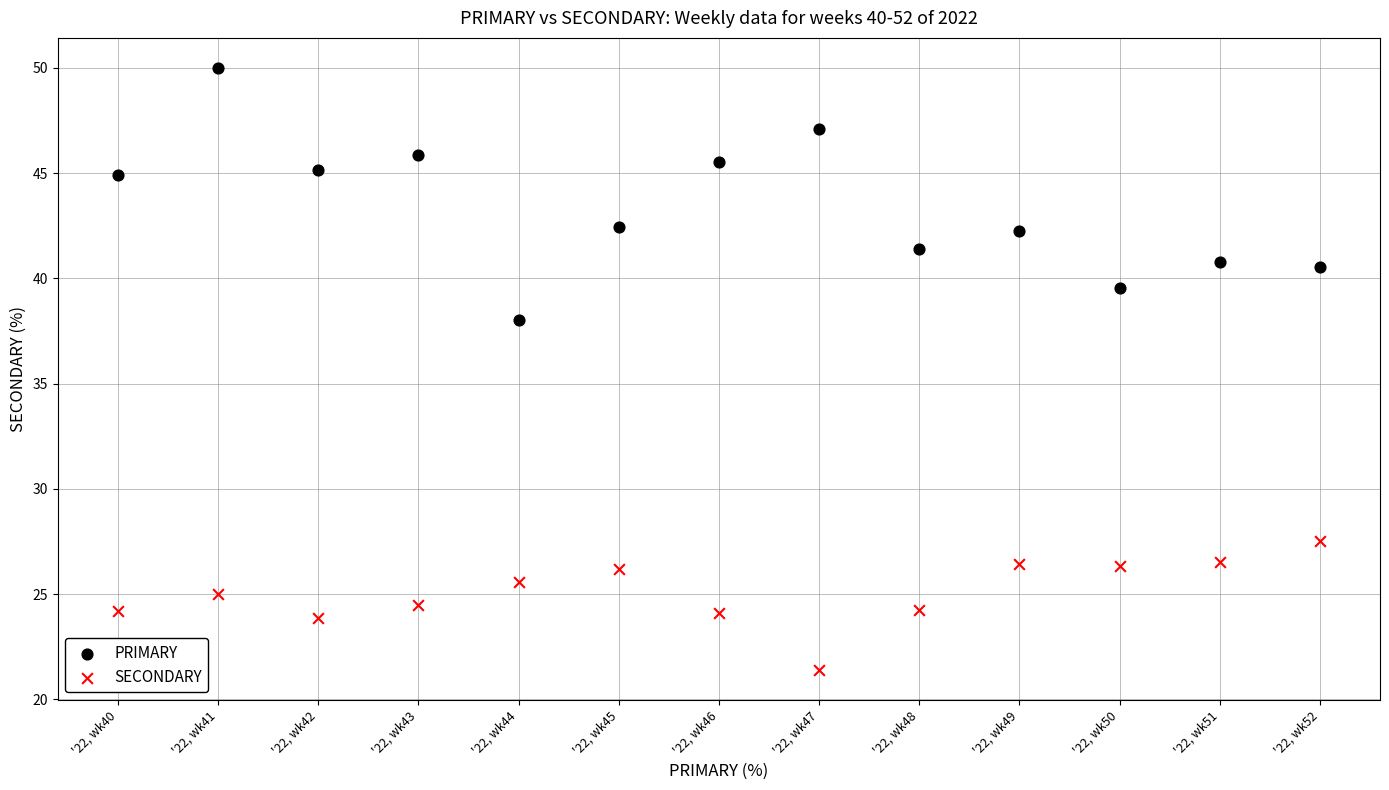

Which series has the largest Y range (max minus min)?

PRIMARY